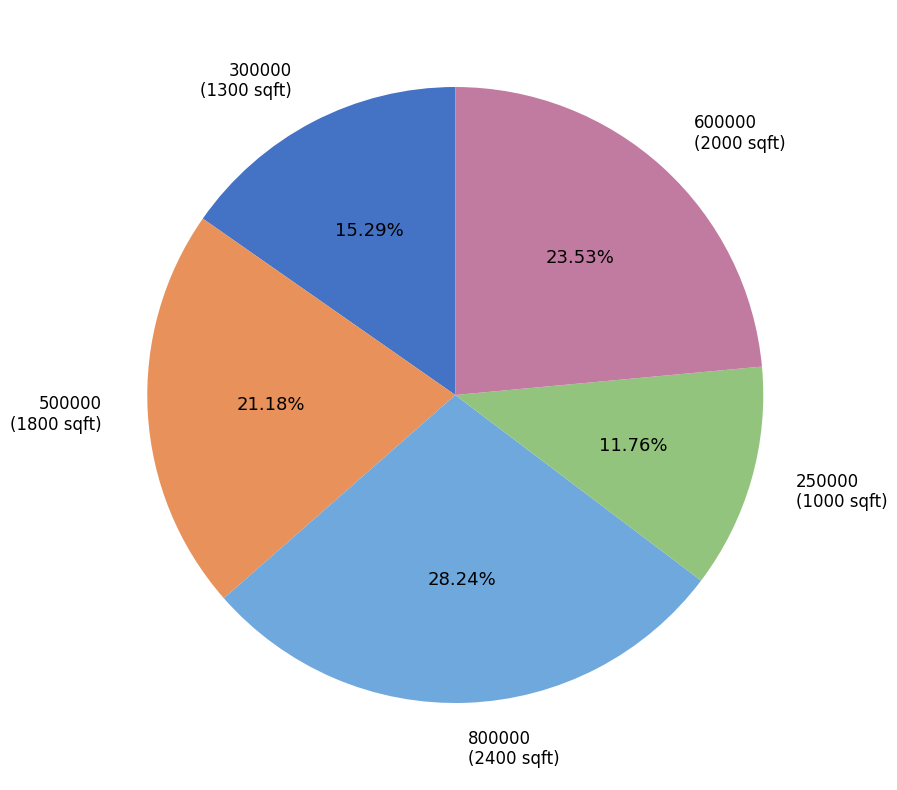

The 500000 slice represents 21% of the pie. True or false?

True